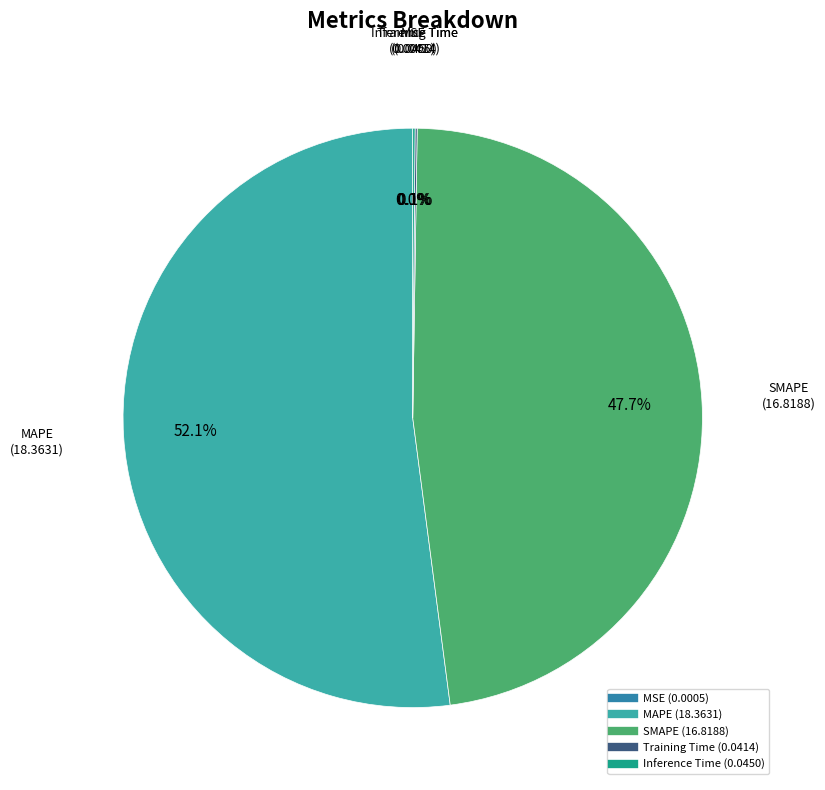

To the nearest percent, what is the average slice percentage?

20%